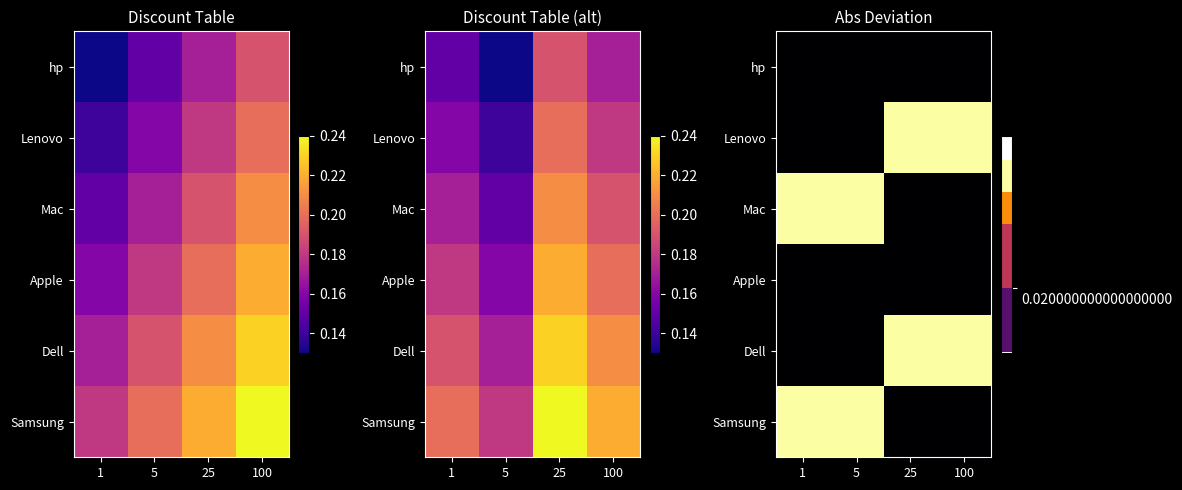

Reading left to right, what are all the values shown in this chart?

hp: 1=0.1	5=0.1	25=0.2	100=0.2
Lenovo: 1=0.1	5=0.2	25=0.2	100=0.2
Mac: 1=0.1	5=0.2	25=0.2	100=0.2
Apple: 1=0.2	5=0.2	25=0.2	100=0.2
Dell: 1=0.2	5=0.2	25=0.2	100=0.2
Samsung: 1=0.2	5=0.2	25=0.2	100=0.2